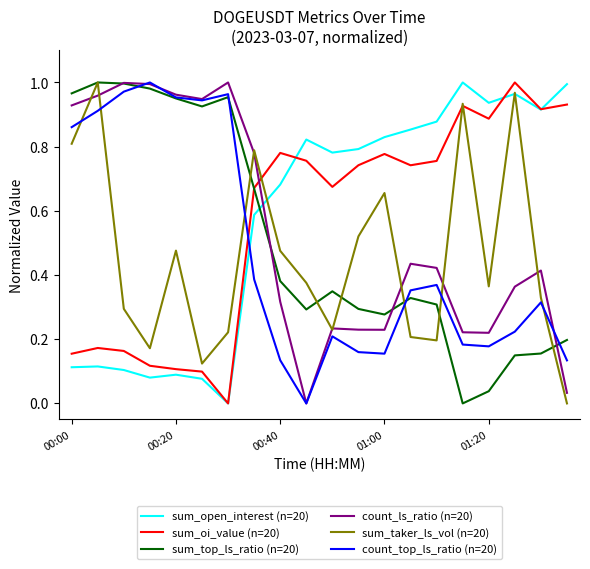

True or false: count_ls_ratio (n=20) and sum_open_interest (n=20) cross at least once.

True